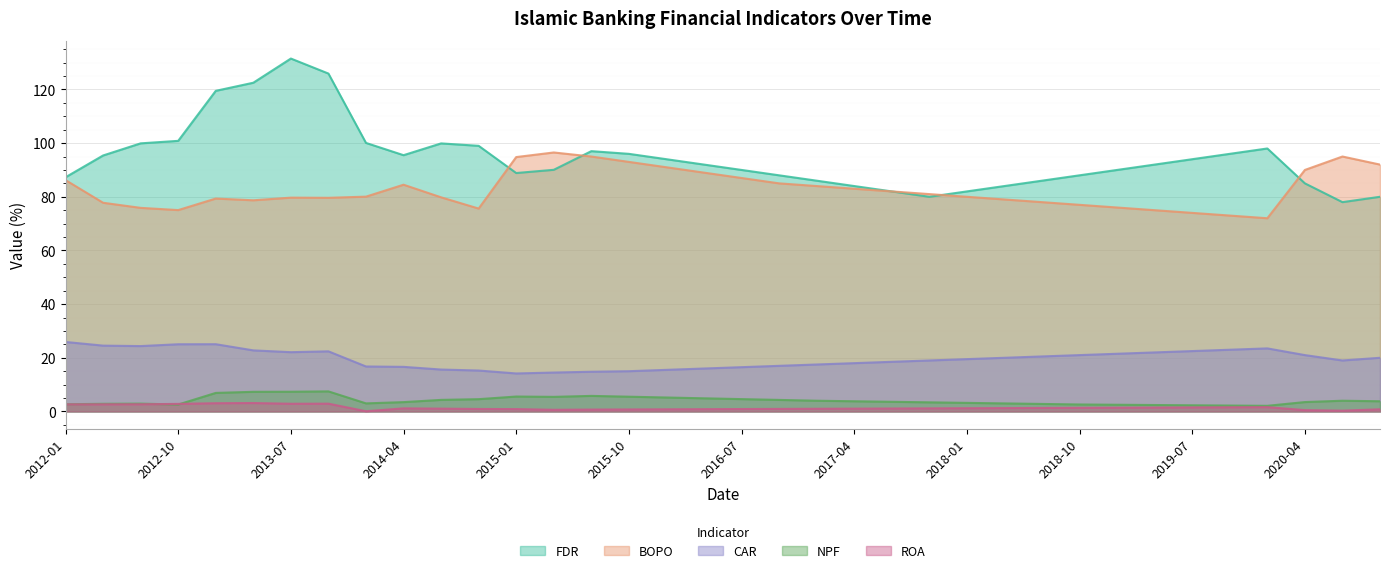

At which category is the sum across all series the highest?

2013-07